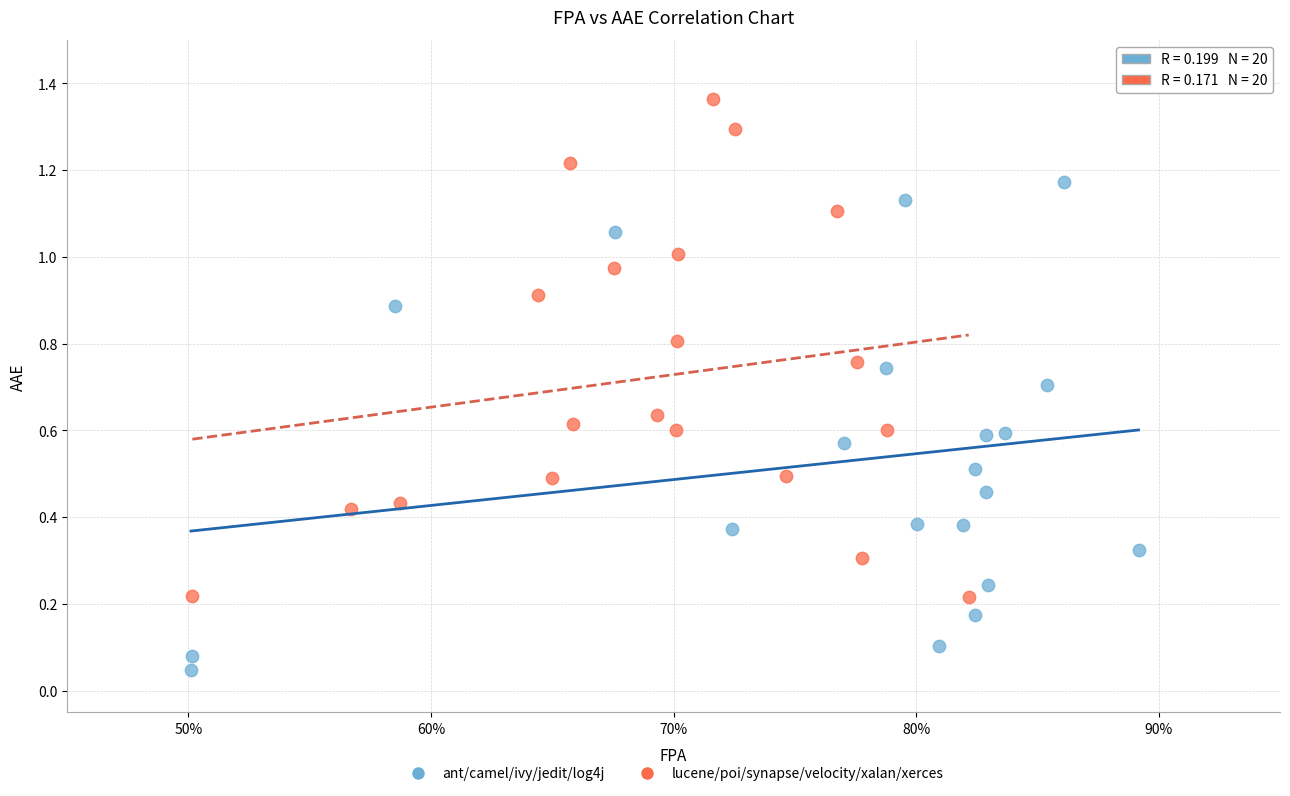

Which series contains the lowest Y value?

ant/camel/ivy/jedit/log4j